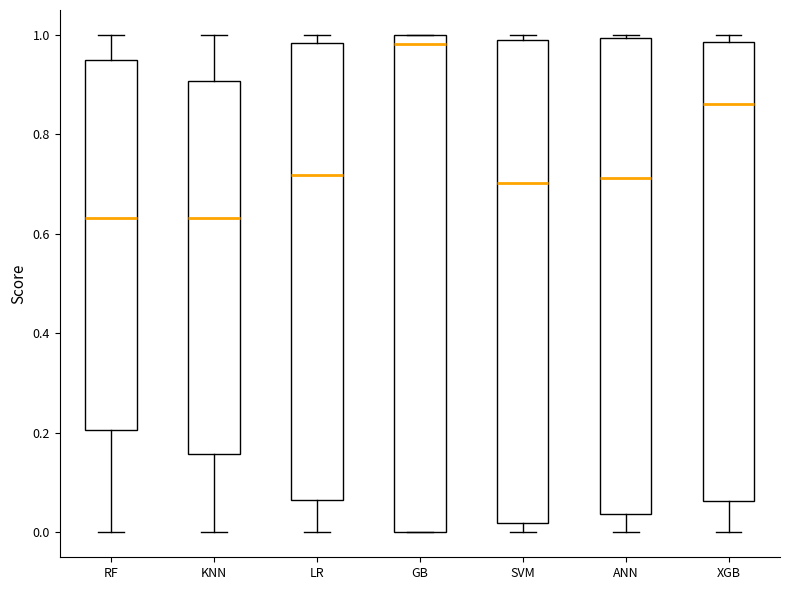

Which box has the highest median line?

GB